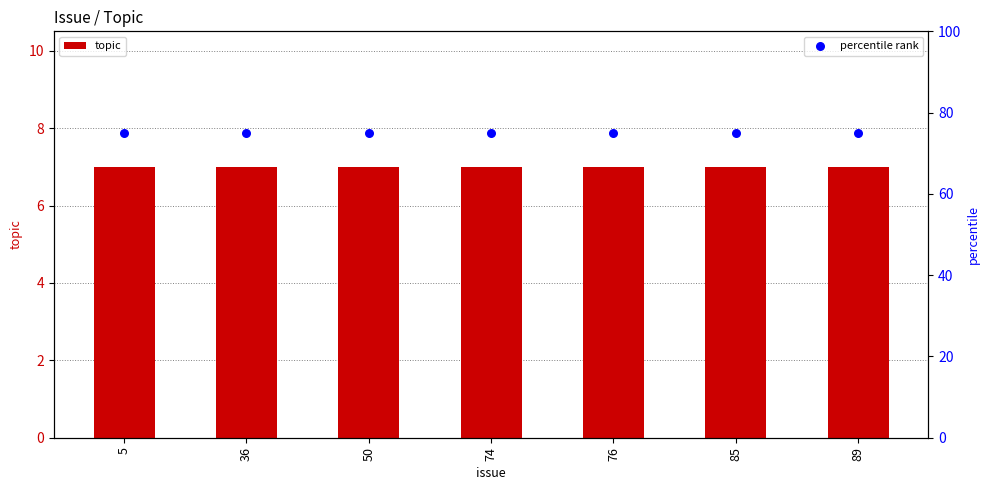

At how many categories does at least one series exceed 74?

7